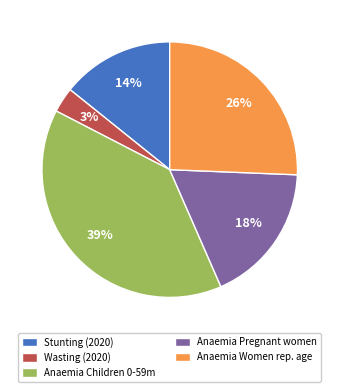

To the nearest percent, what percentage of the pie is Anaemia Women rep. age?

26%